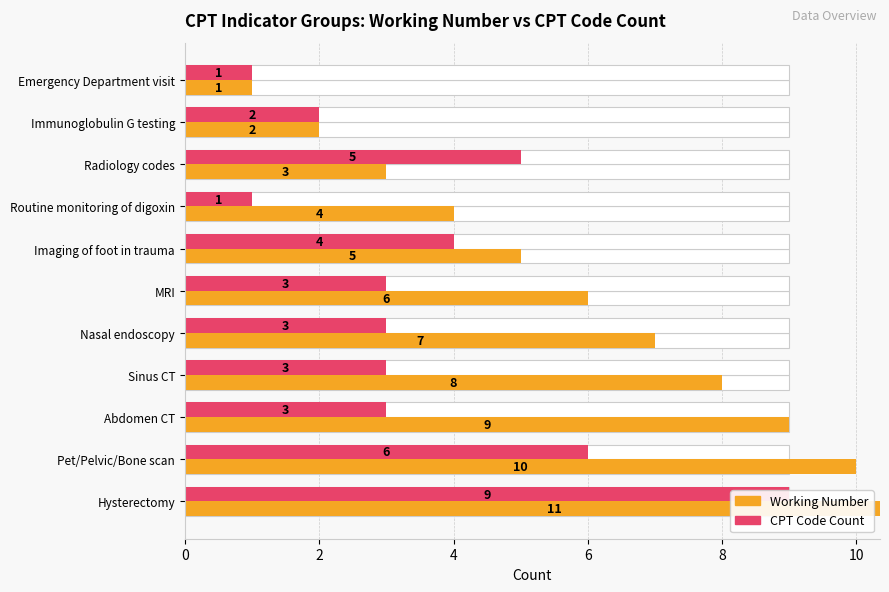

What value does the Working Number series have at Emergency Department visit?

1